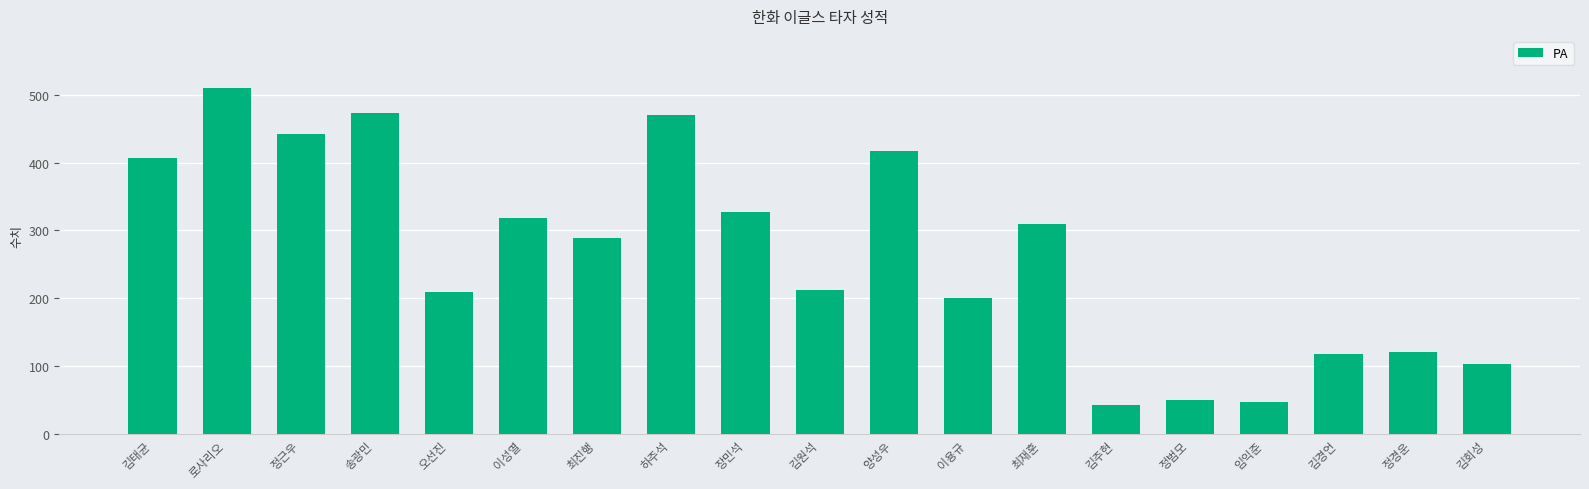

How many data points are less than 289?

9